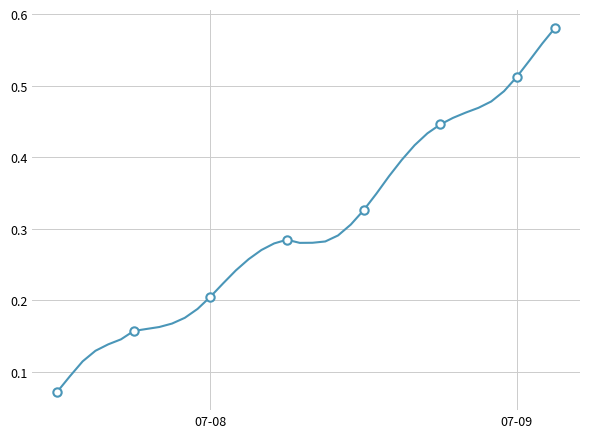

Reading left to right, what are all the values shown in this chart?

0.1	0.1	0.1	0.1	0.1	0.1	0.2	0.2	0.2	0.2	0.2	0.2	0.2	0.2	0.2	0.3	0.3	0.3	0.3	0.3	0.3	0.3	0.3	0.3	0.3	0.3	0.4	0.4	0.4	0.4	0.4	0.5	0.5	0.5	0.5	0.5	0.5	0.5	0.6	0.6